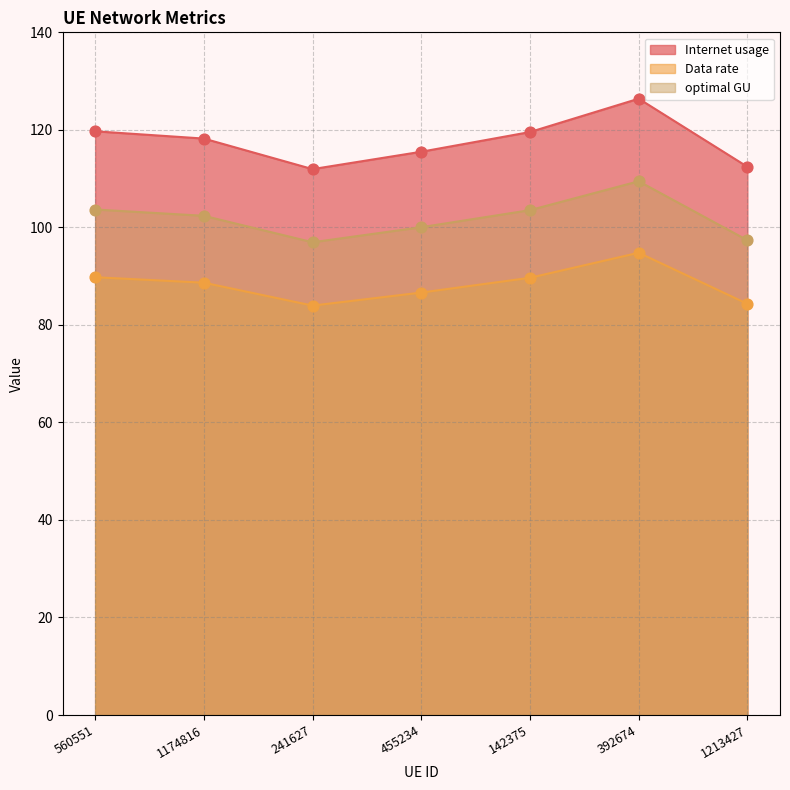

Which series has the widest spread of Y values?

Internet usage